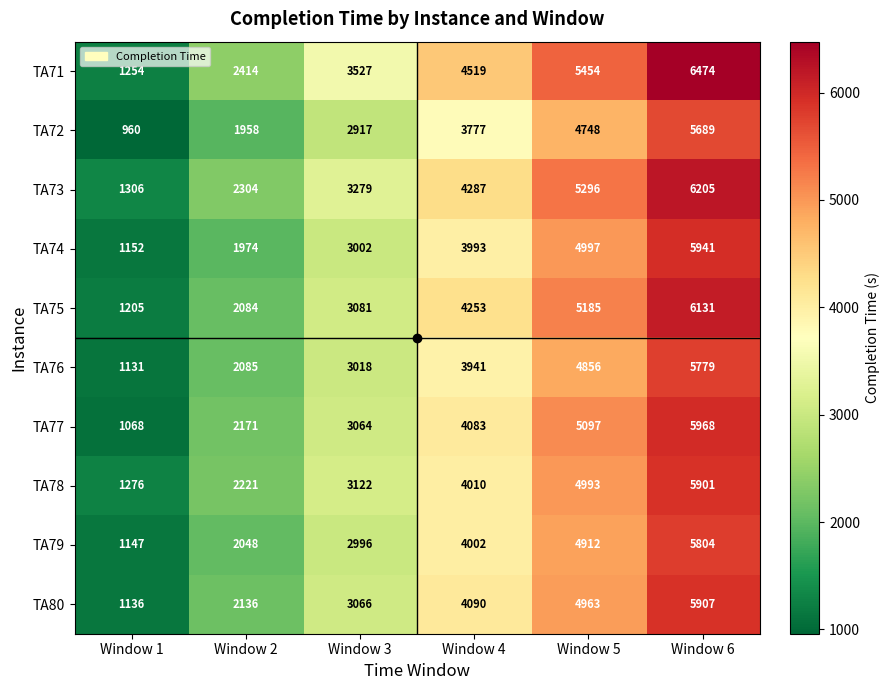

True or false: TA73 has a value of 9835 at Window 6.

False